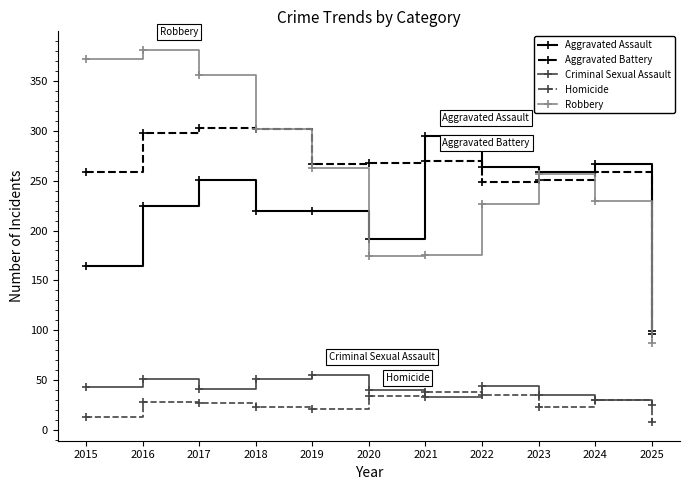

How many data points in Robbery are less than 257?

5